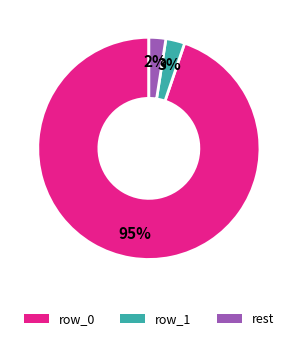

Is there any slice that represents more than half of the pie?

Yes